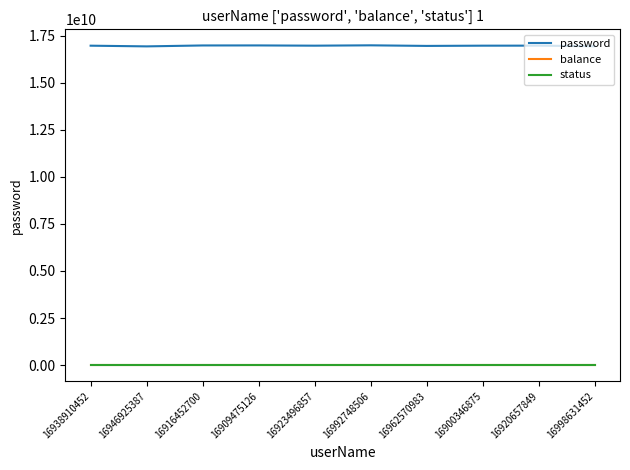

At how many categories does at least one series exceed 8730326378?

10